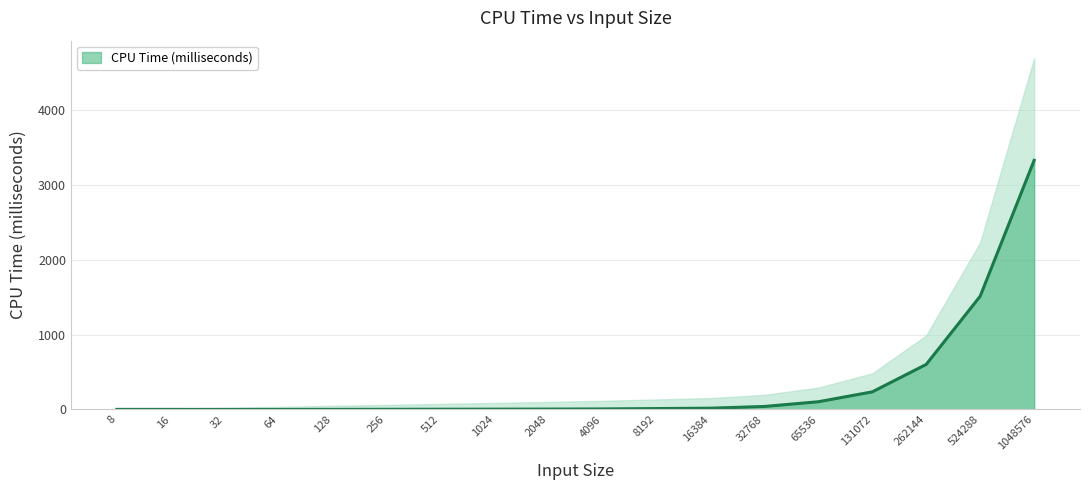

List the labels in order of value, largest first.

1048576, 524288, 262144, 131072, 65536, 32768, 16384, 8192, 4096, 2048, 1024, 512, 256, 8, 16, 128, 32, 64